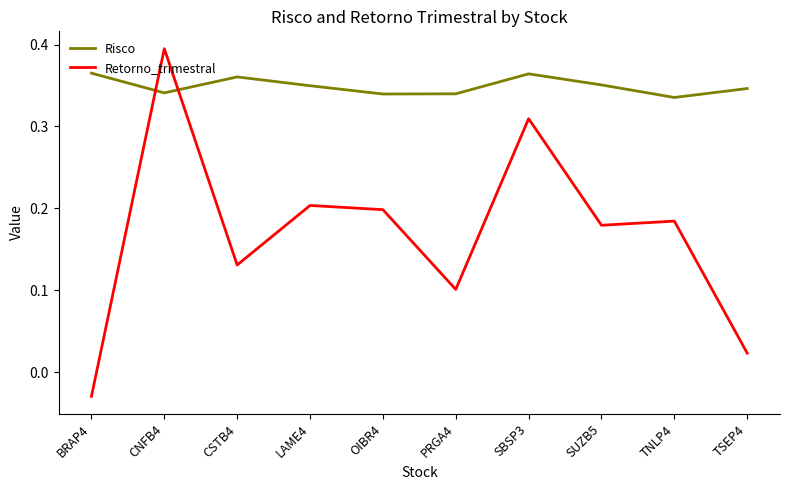

Which series has the widest spread of values?

Retorno_trimestral